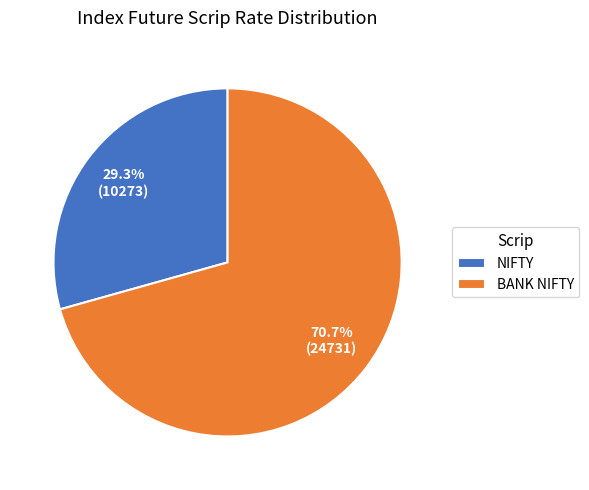

How many segments does this pie chart have?

2